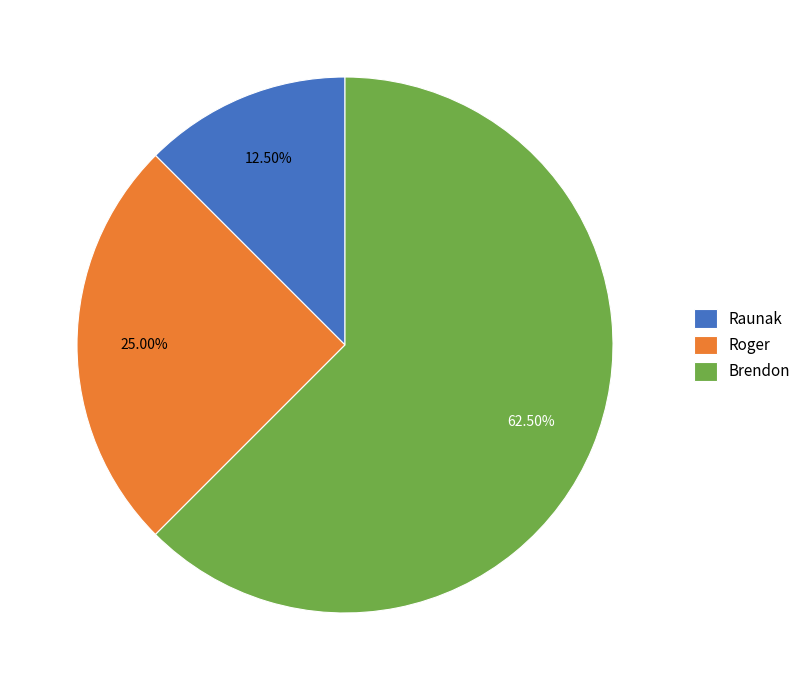

Combined, what portion of the pie is Raunak and Brendon?

75.0%